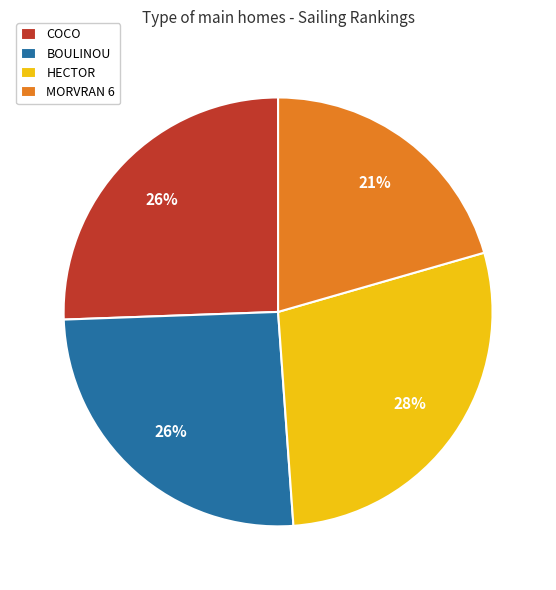

Which slice is the largest?

HECTOR